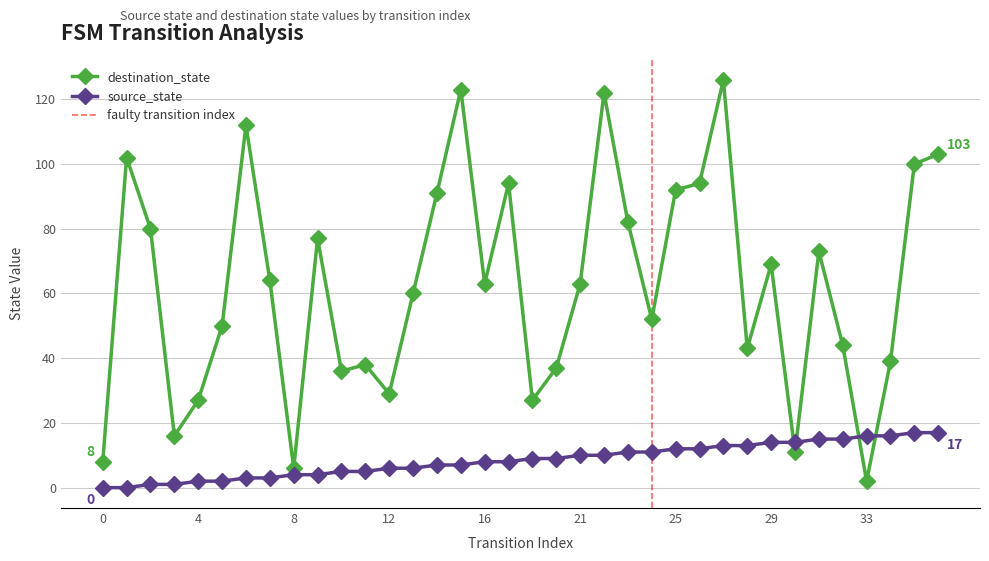

The source_state series shows 2 at 6. True or false?

False